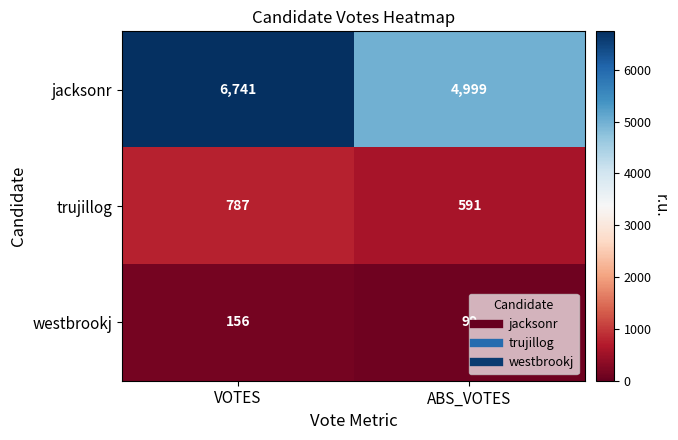

Which series has the largest total across all categories?

jacksonr